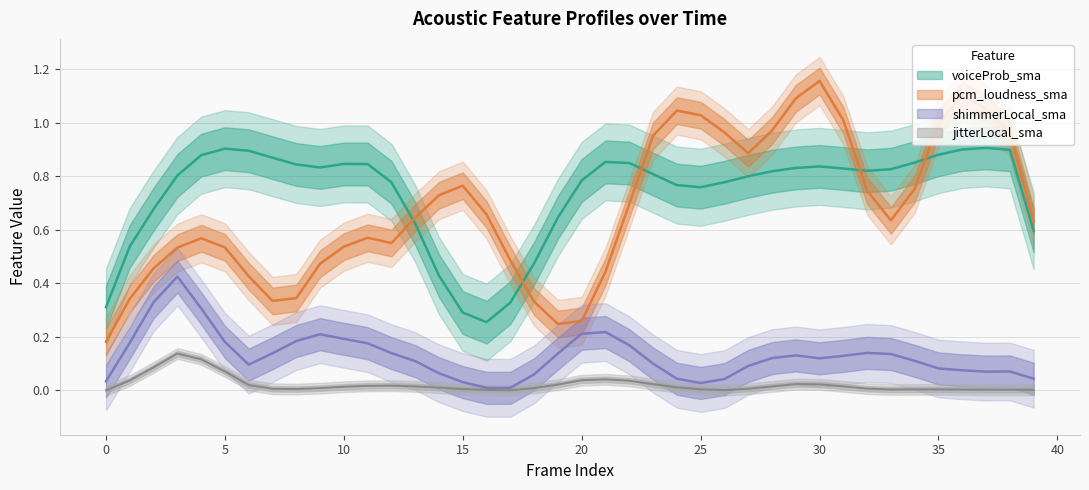

The value of voiceProb_sma at 30 is 0.8. True or false?

True